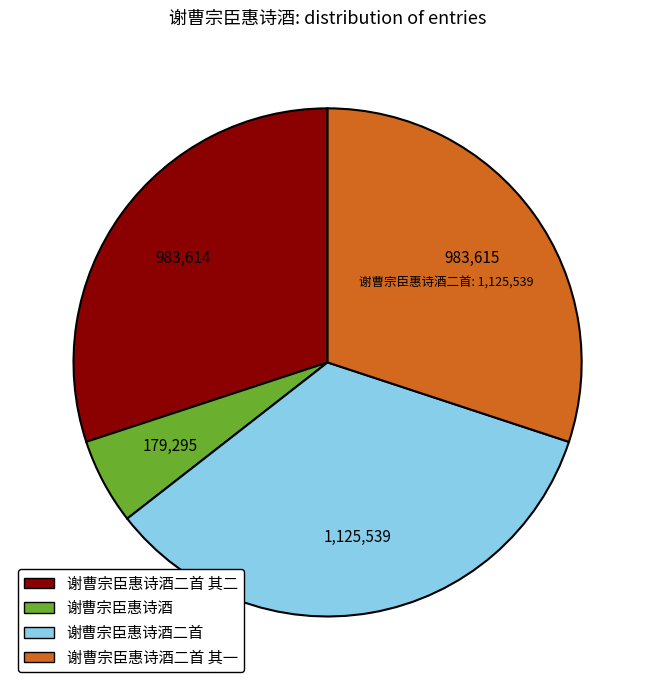

Which slice is the smallest?

谢曹宗臣惠诗酒